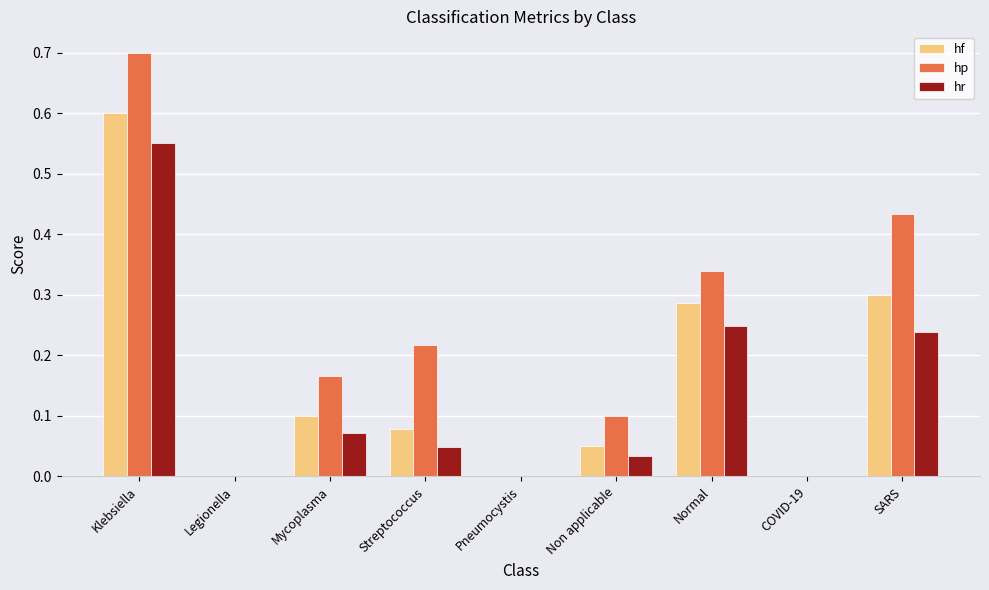

Between Normal and COVID-19, which series saw the biggest shift?

hp